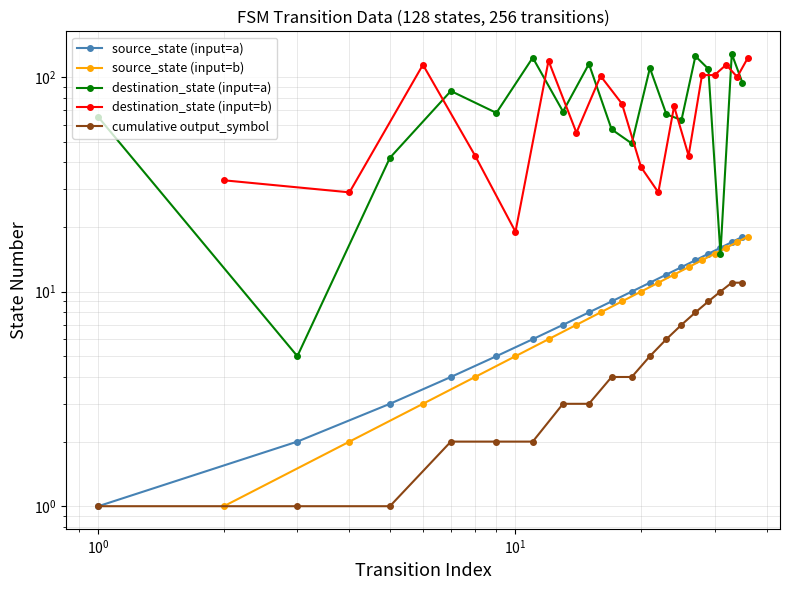

What are all the series names shown in the legend?

source_state (input=a), source_state (input=b), destination_state (input=a), destination_state (input=b), cumulative output_symbol